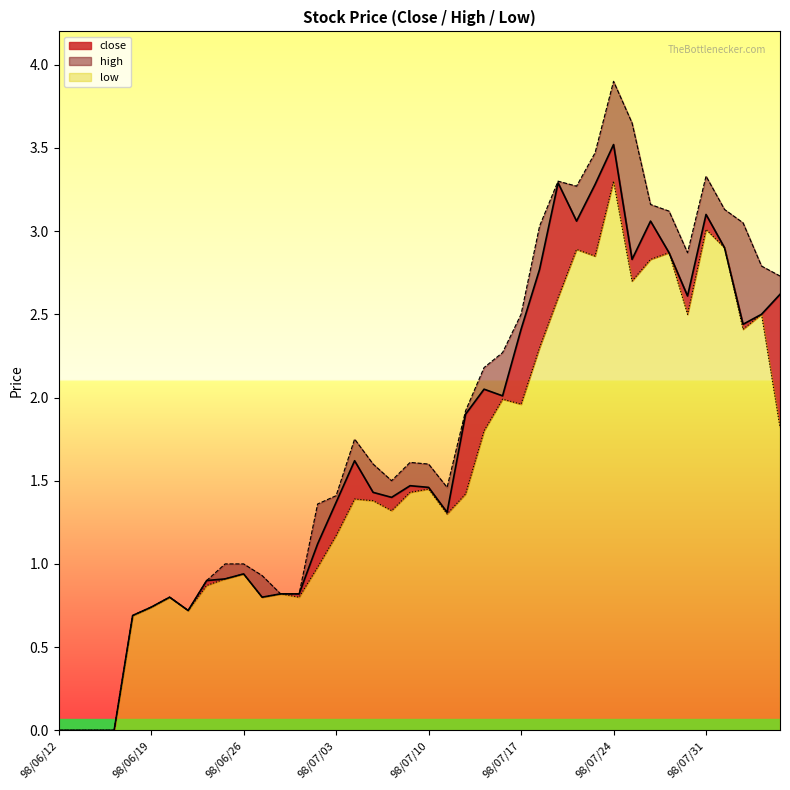

Does the chart display data point markers on the line(s)?

No